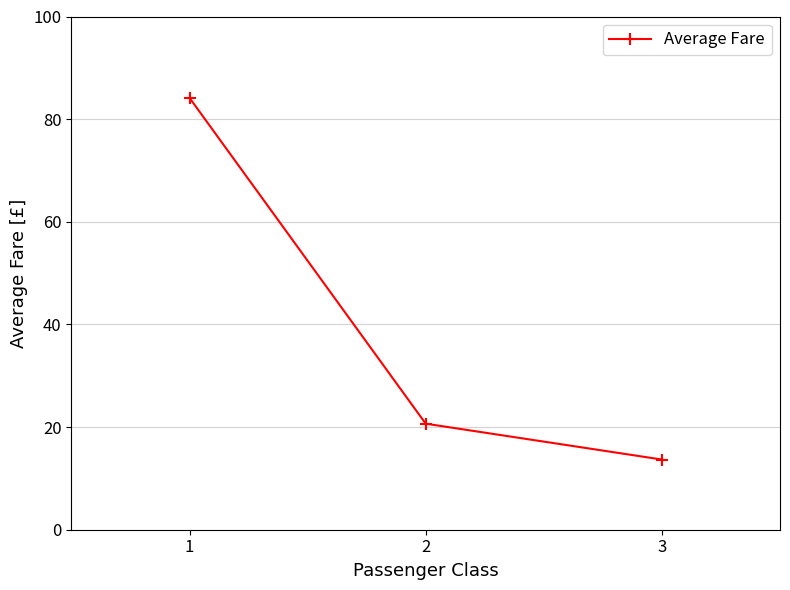

What is the greatest value displayed?

84.2